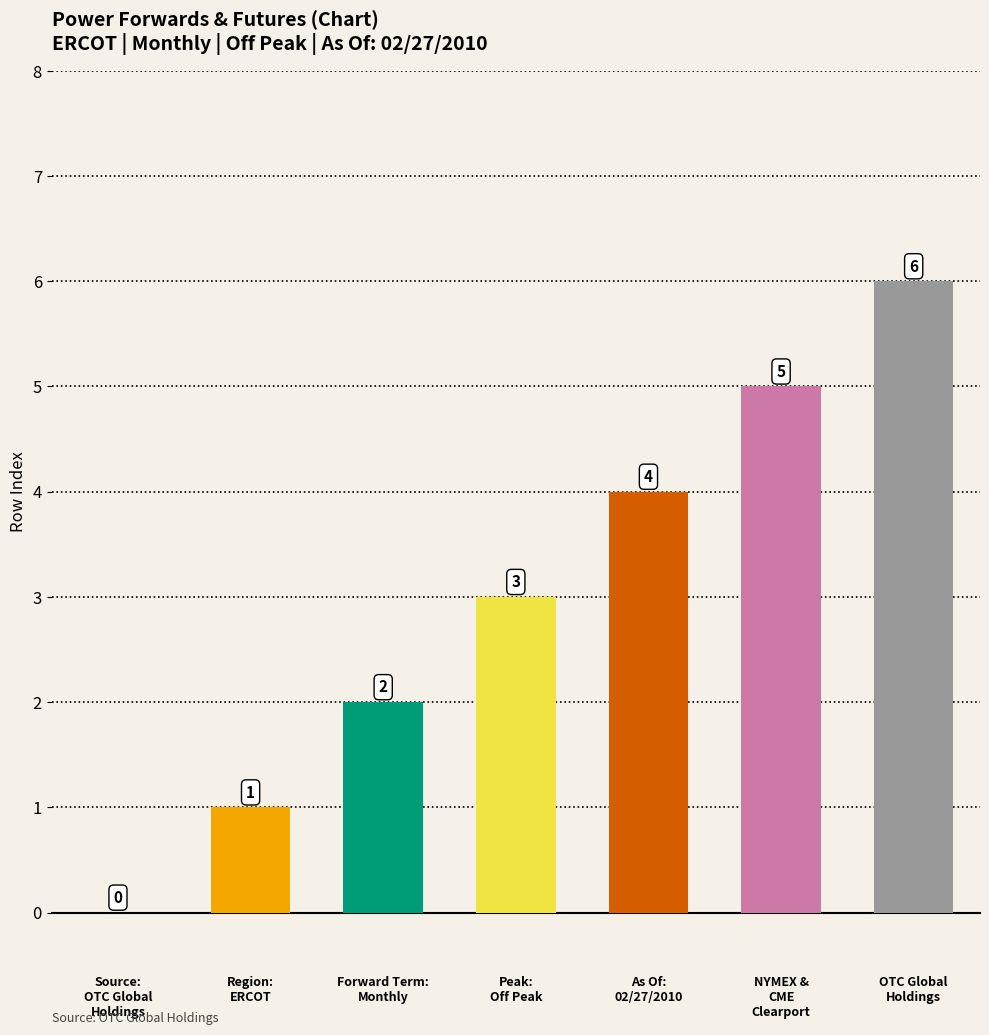

What is the greatest value displayed?

6